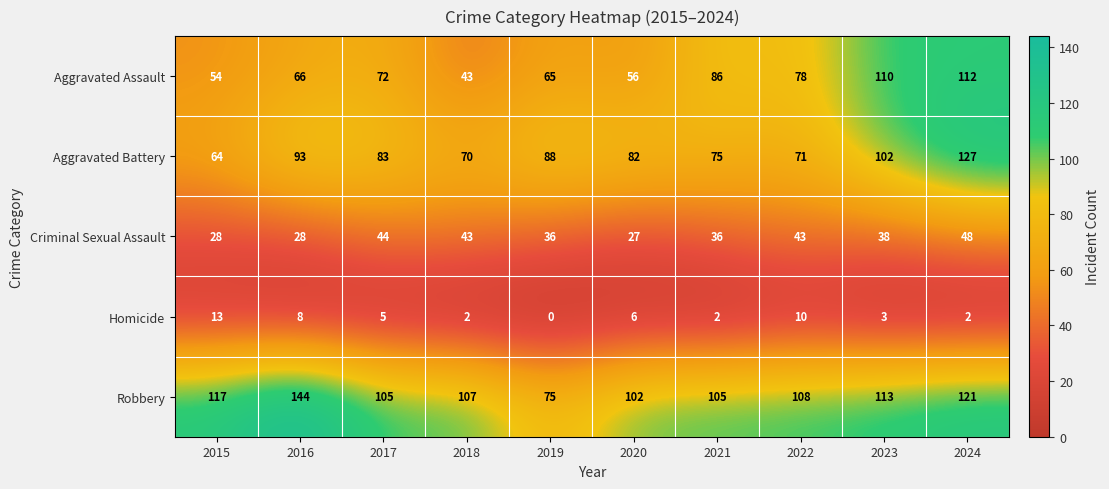

Which series changed the most between 2015 and 2021?

Aggravated Assault